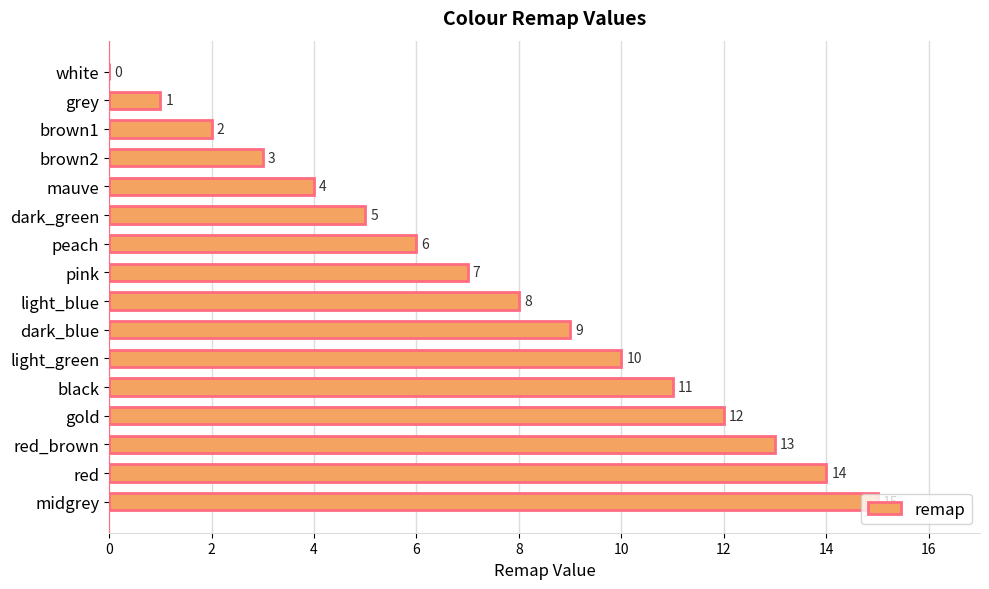

Are the bars grouped side by side (vs. stacked)?

No